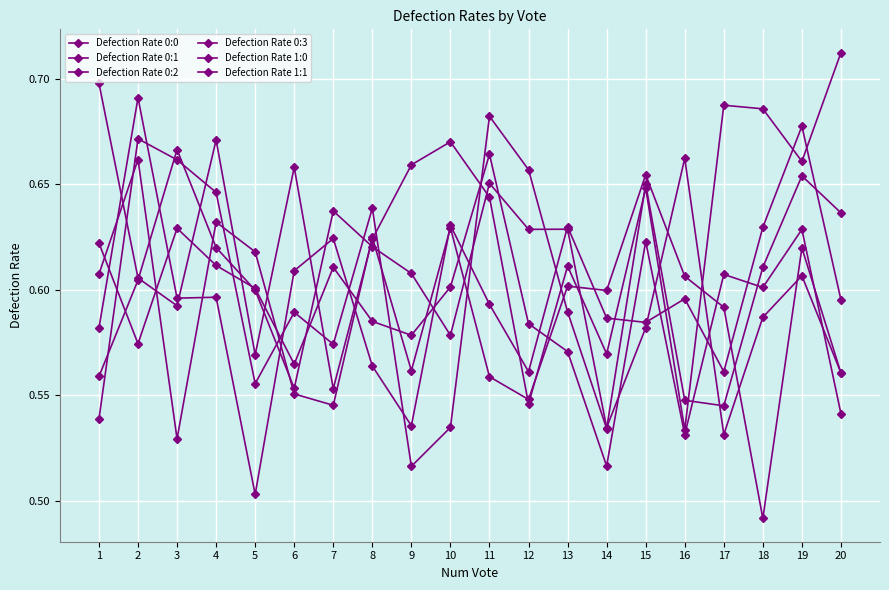

Where do Defection Rate 1:1 and Defection Rate 1:0 first cross each other?

2 and 3